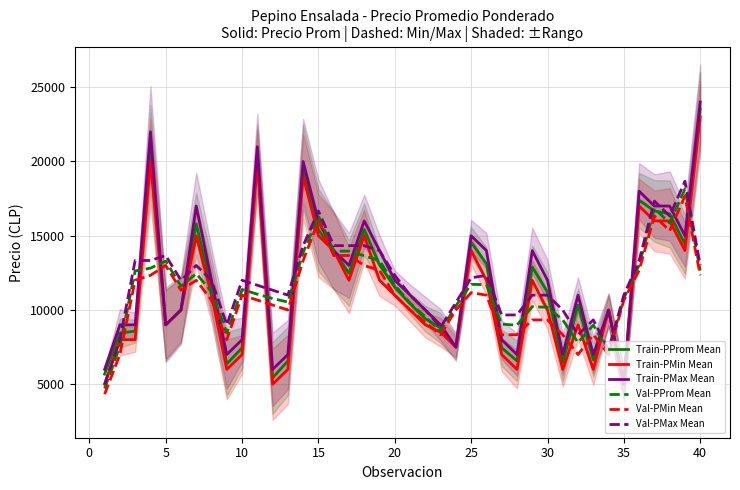

What is the maximum value for Train-PProm Mean?

23545.0